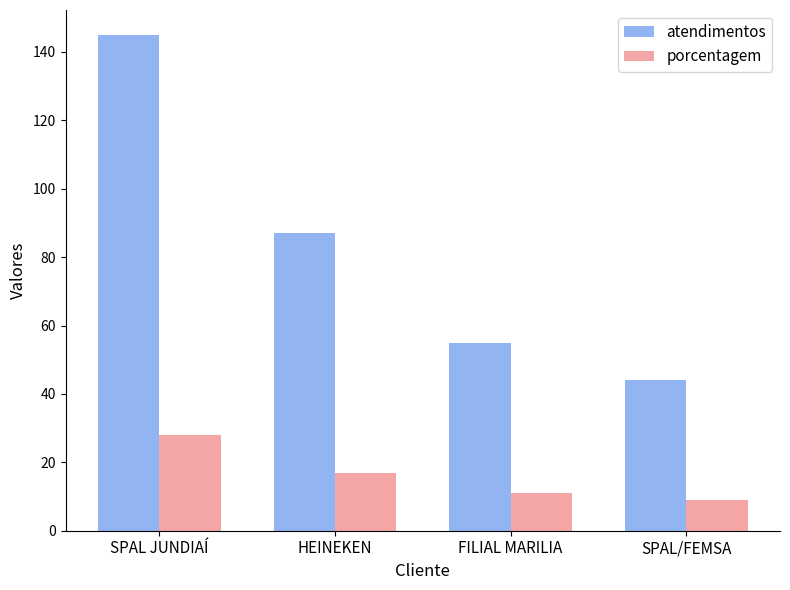

Count the number of categories in the chart.

4